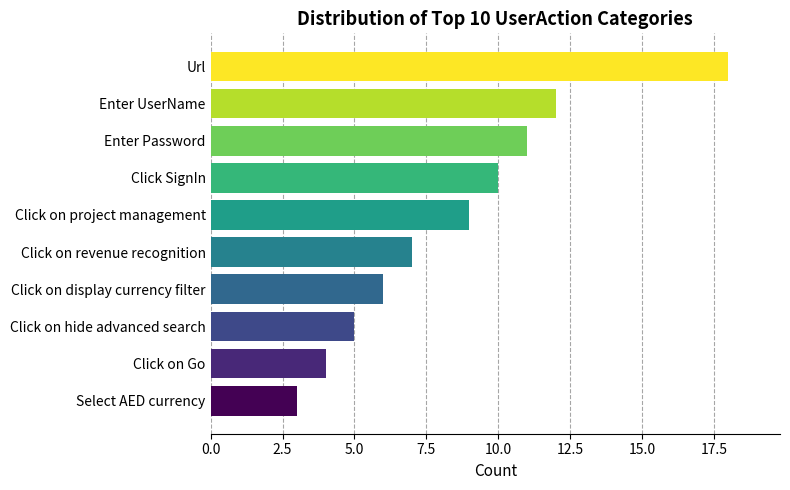

Rank the categories by value from highest to lowest.

Url, Enter UserName, Enter Password, Click SignIn, Click on project management, Click on revenue recognition, Click on display currency filter, Click on hide advanced search, Click on Go, Select AED currency